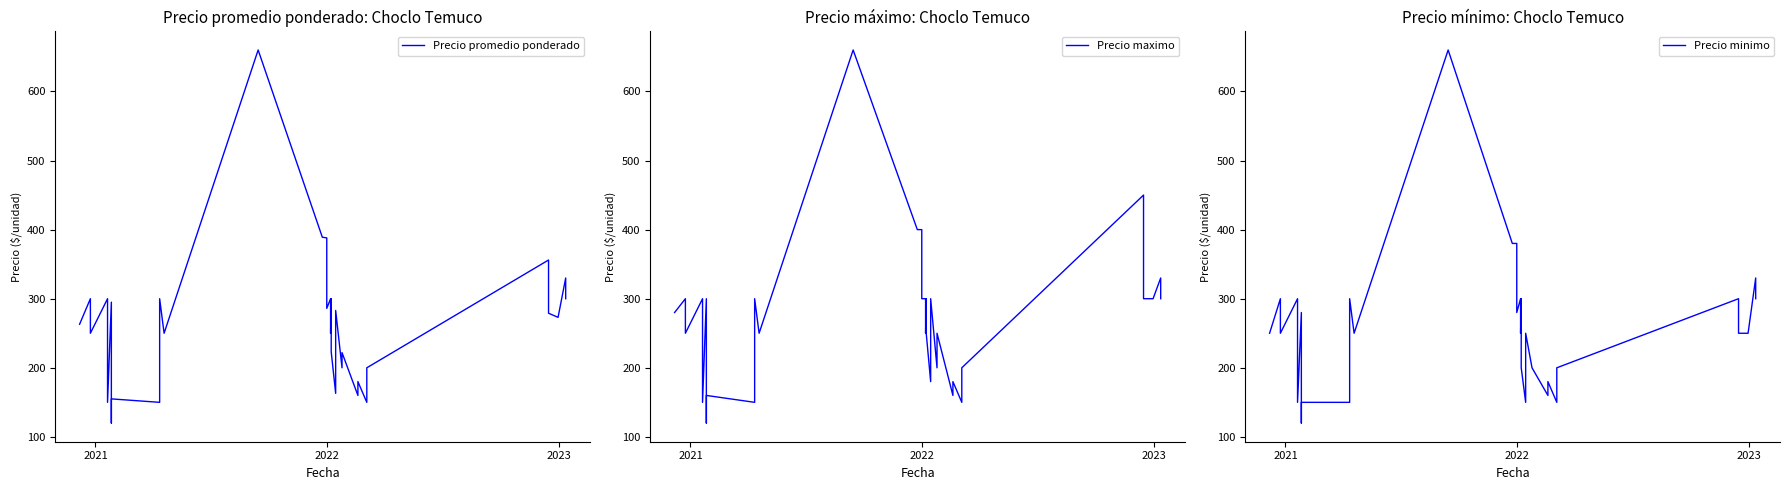

True or false: Precio minimo and Precio maximo intersect in this chart.

False